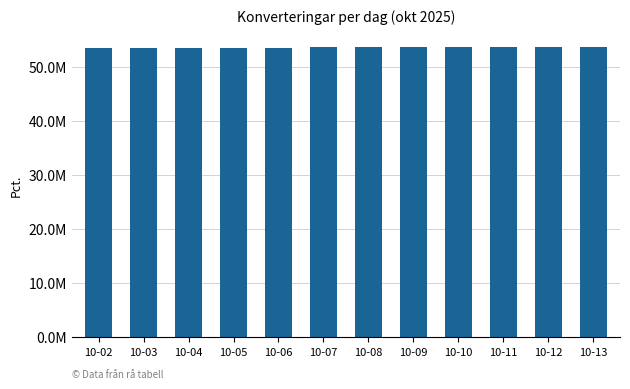

Where does the data first go above 53587781?

10-09